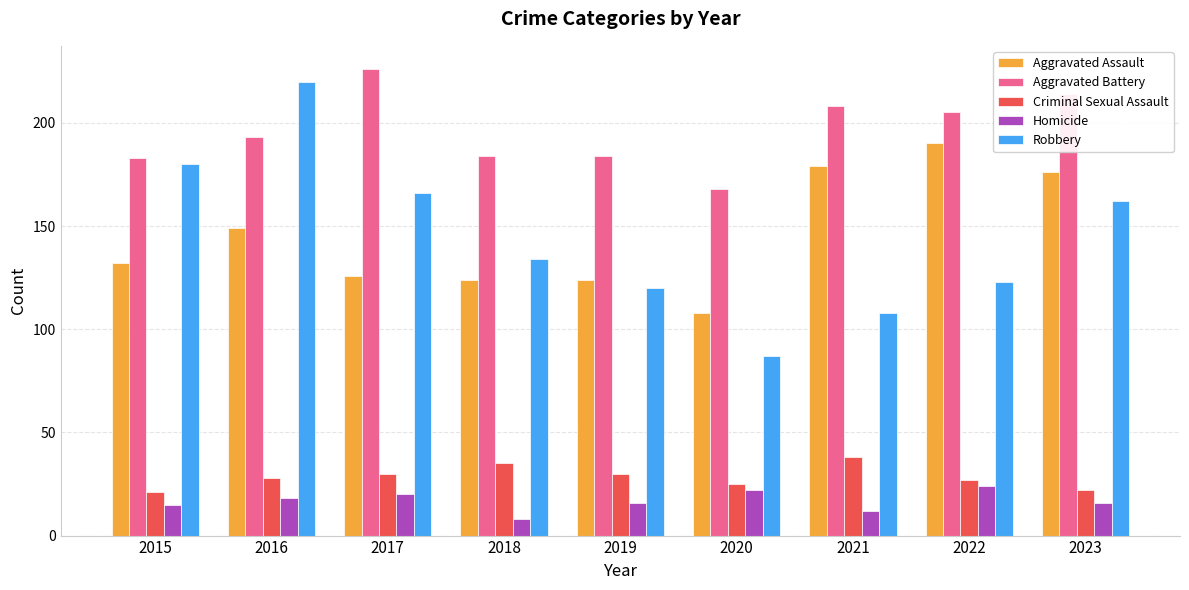

Which series changed the most between 2017 and 2018?

Aggravated Battery